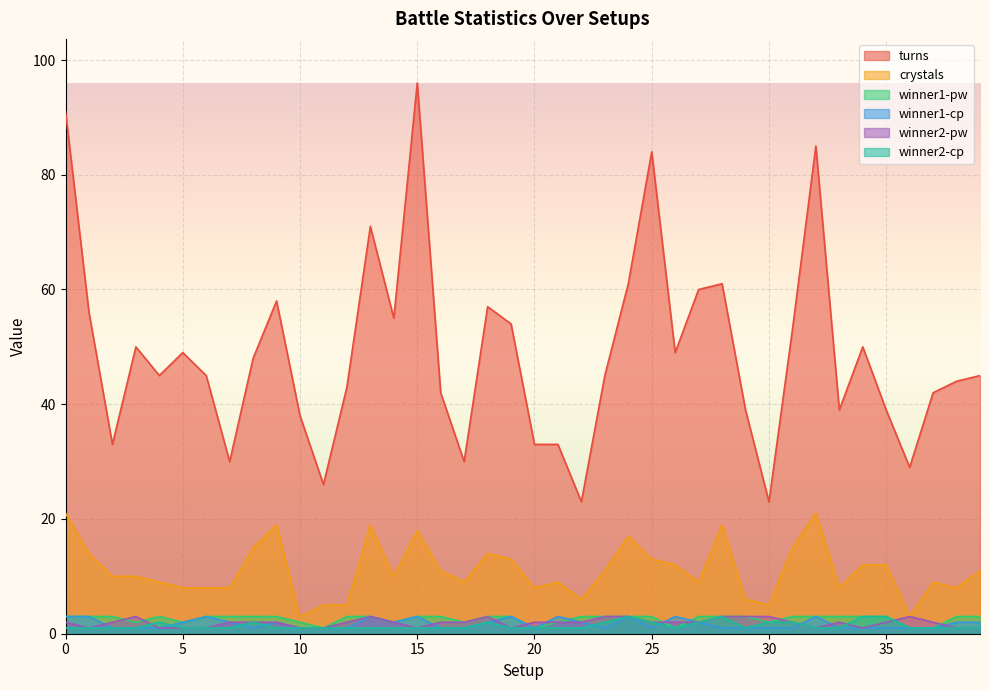

Rank the categories by winner1-cp value from highest to lowest.

0, 1, 6, 13, 15, 19, 21, 24, 26, 32, 5, 7, 9, 14, 18, 22, 27, 38, 39, 2, 3, 4, 8, 10, 11, 12, 16, 17, 20, 23, 25, 28, 29, 30, 31, 33, 34, 35, 36, 37